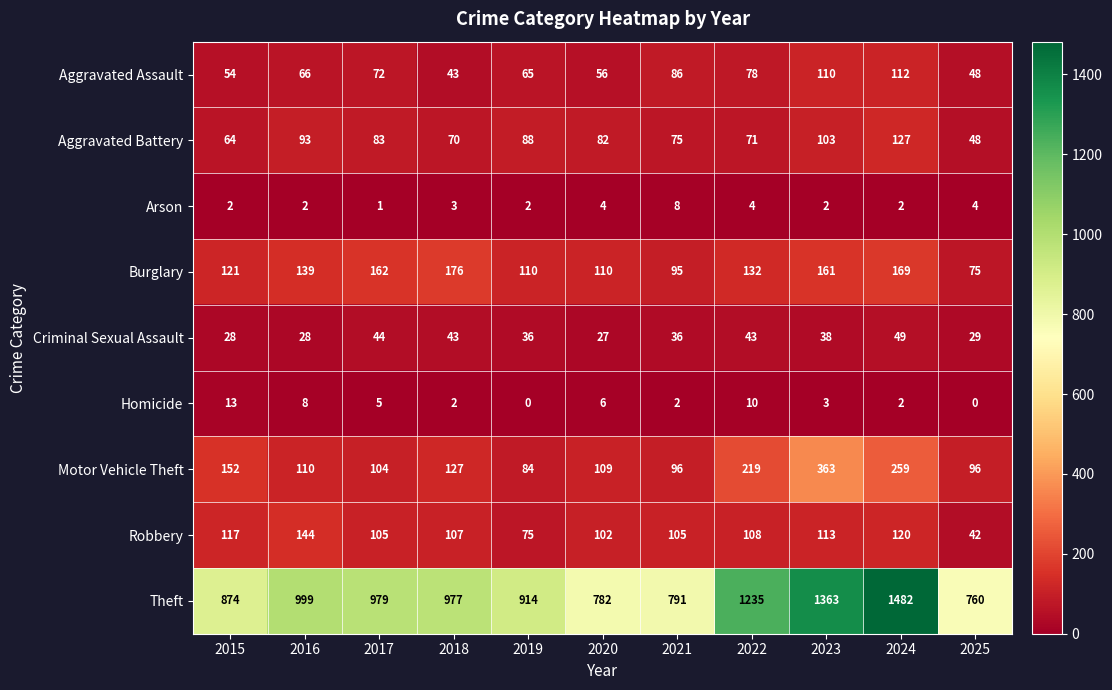

The Robbery series shows 148 at 2017. True or false?

False